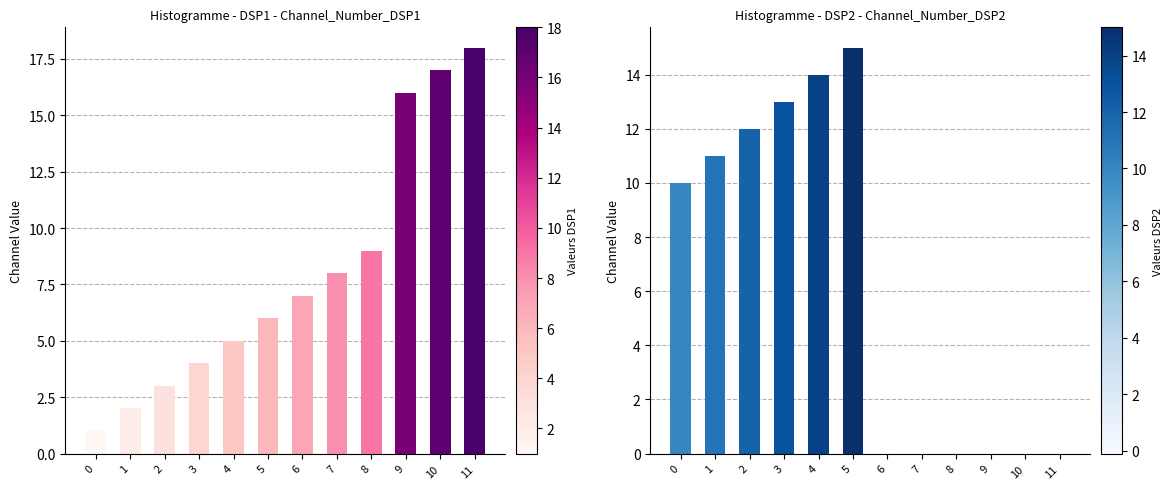

Reading left to right, extract all data points from this chart.

Channel_Number_DSP1: 0=1	1=2	2=3	3=4	4=5	5=6	6=7	7=8	8=9	9=16	10=17	11=18
Channel_Number_DSP2: 0=10	1=11	2=12	3=13	4=14	5=15	6=0	7=0	8=0	9=0	10=0	11=0